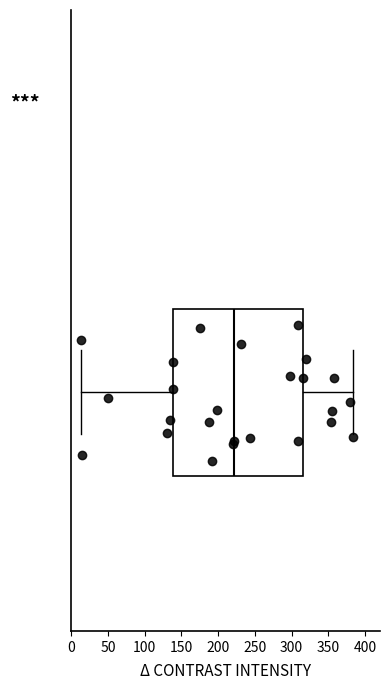

Transcribe this box plot: give where the median line is, the range the box spans, and where the two whiskers end, as read against the x-axis. The values are not printed on the chart, so give them approximately, as read against the axis.

median 220, box 140 to 315, whiskers 15 to 385